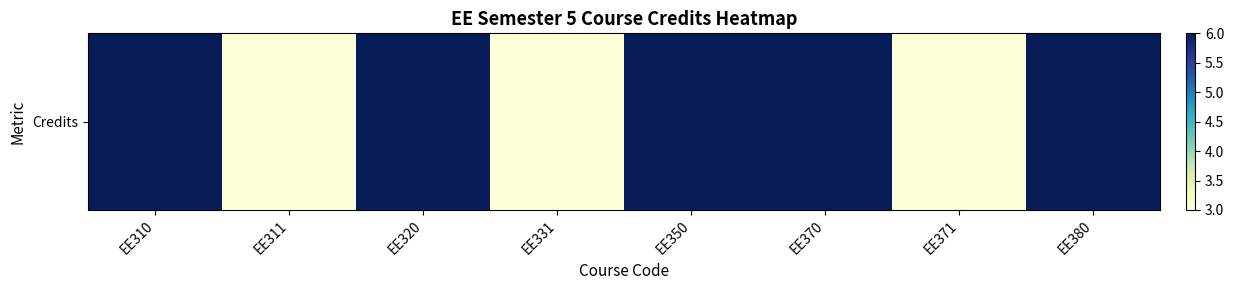

Which category has the lowest value across all series?

EE311